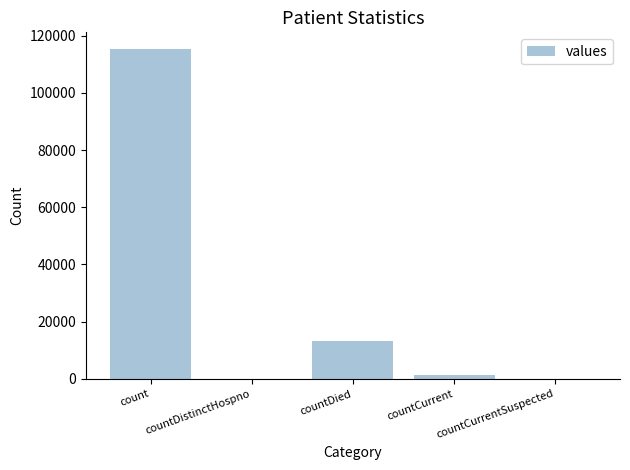

What is the sum of the values at countDistinctHospno and count?

115379